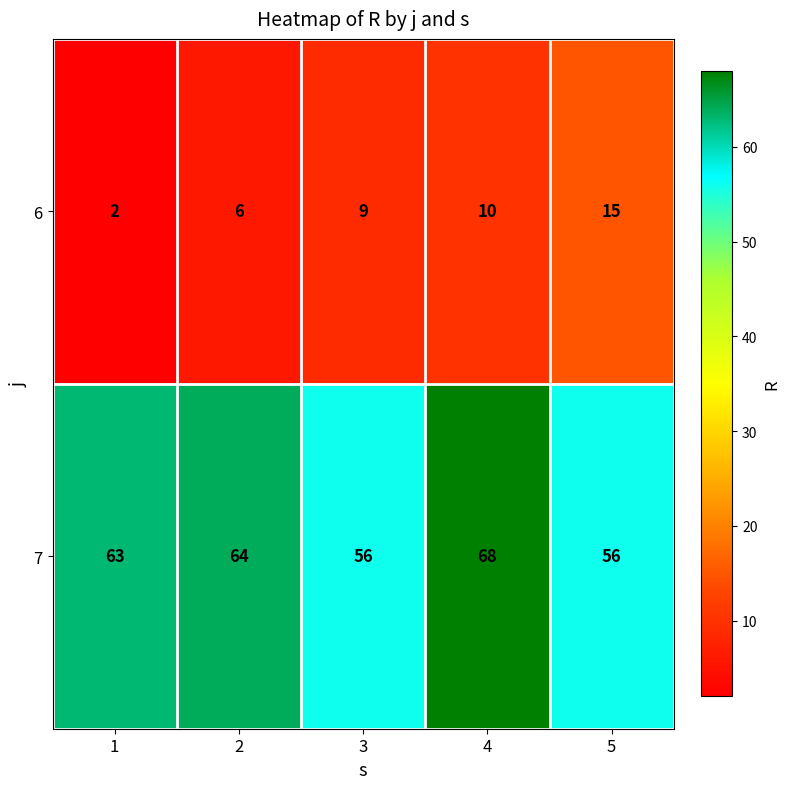

What is the sum of all 7 values?

307